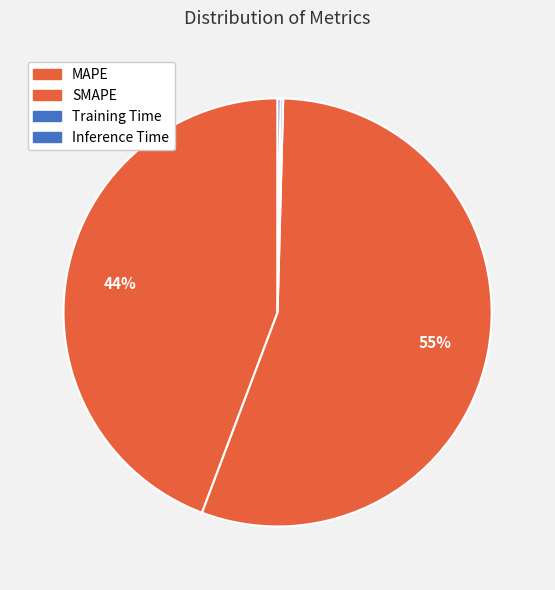

Does SMAPE represent more than half of the total?

Yes